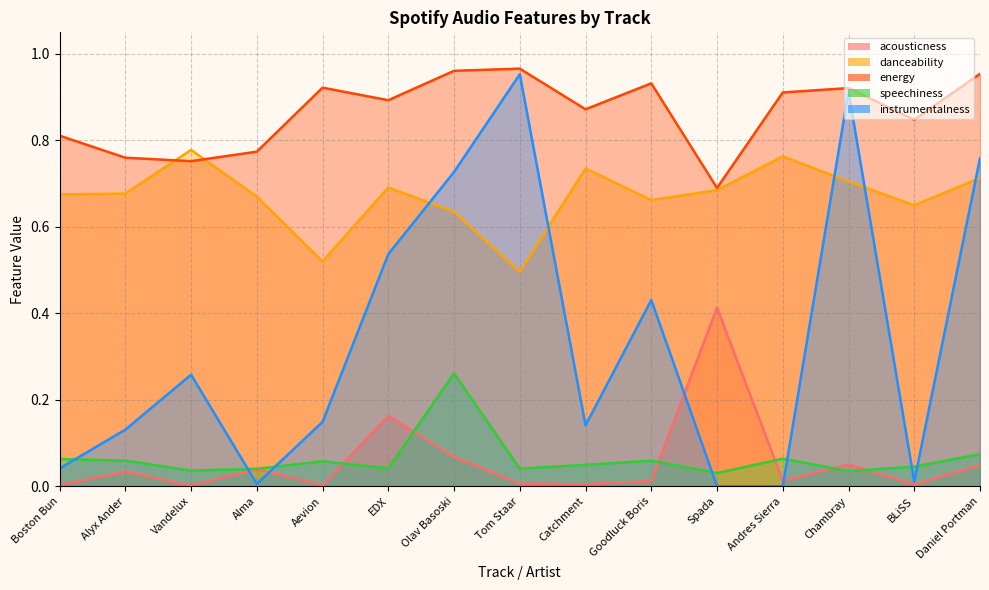

Reading right to left, what are all the values shown in this chart?

acousticness: Daniel Portman=0.0	BLiSS=0.0	Chambray=0.1	Andres Sierra=0.0	Spada=0.4	Goodluck Boris=0.0	Catchment=0.0	Tom Staar=0.0	Olav Basoski=0.1	EDX=0.2	Aevion=0.0	Alma=0.0	Vandelux=0.0	Alyx Ander=0.0	Boston Bun=0.0
danceability: Daniel Portman=0.7	BLiSS=0.7	Chambray=0.7	Andres Sierra=0.8	Spada=0.7	Goodluck Boris=0.7	Catchment=0.7	Tom Staar=0.5	Olav Basoski=0.6	EDX=0.7	Aevion=0.5	Alma=0.7	Vandelux=0.8	Alyx Ander=0.7	Boston Bun=0.7
energy: Daniel Portman=1.0	BLiSS=0.8	Chambray=0.9	Andres Sierra=0.9	Spada=0.7	Goodluck Boris=0.9	Catchment=0.9	Tom Staar=1.0	Olav Basoski=1.0	EDX=0.9	Aevion=0.9	Alma=0.8	Vandelux=0.8	Alyx Ander=0.8	Boston Bun=0.8
speechiness: Daniel Portman=0.1	BLiSS=0.0	Chambray=0.0	Andres Sierra=0.1	Spada=0.0	Goodluck Boris=0.1	Catchment=0.0	Tom Staar=0.0	Olav Basoski=0.3	EDX=0.0	Aevion=0.1	Alma=0.0	Vandelux=0.0	Alyx Ander=0.1	Boston Bun=0.1
instrumentalness: Daniel Portman=0.8	BLiSS=0.0	Chambray=0.9	Andres Sierra=0.0	Spada=0.0	Goodluck Boris=0.4	Catchment=0.1	Tom Staar=1.0	Olav Basoski=0.7	EDX=0.5	Aevion=0.1	Alma=0.0	Vandelux=0.3	Alyx Ander=0.1	Boston Bun=0.0